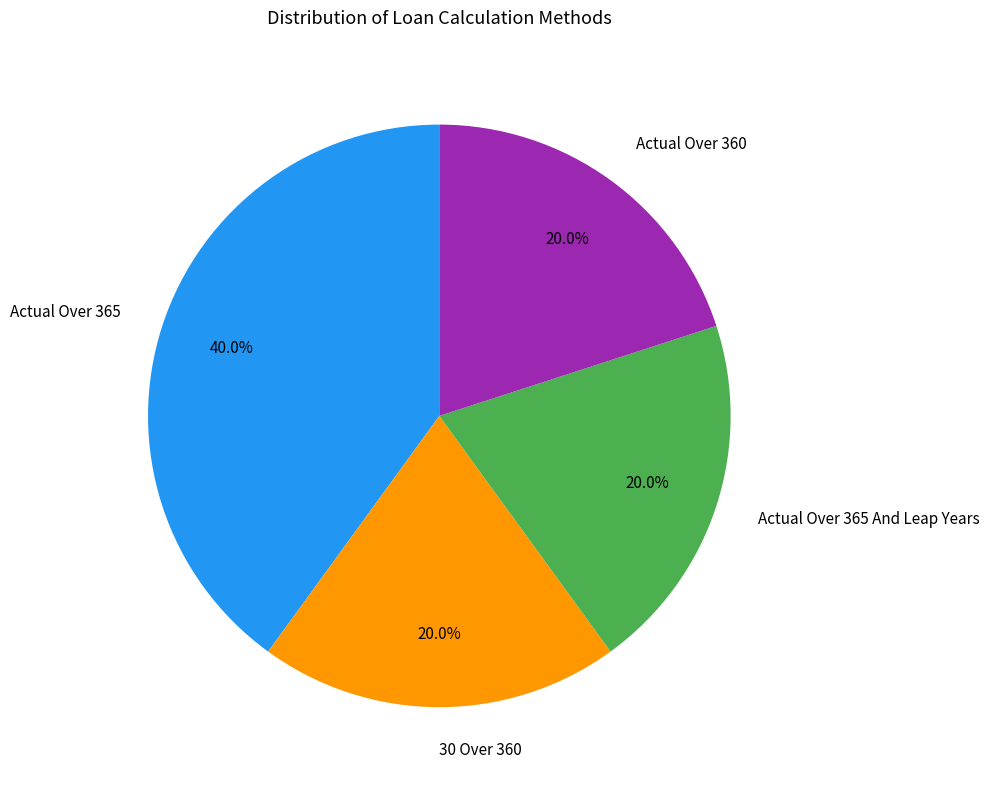

Which category has the biggest portion of the pie?

Actual Over 365